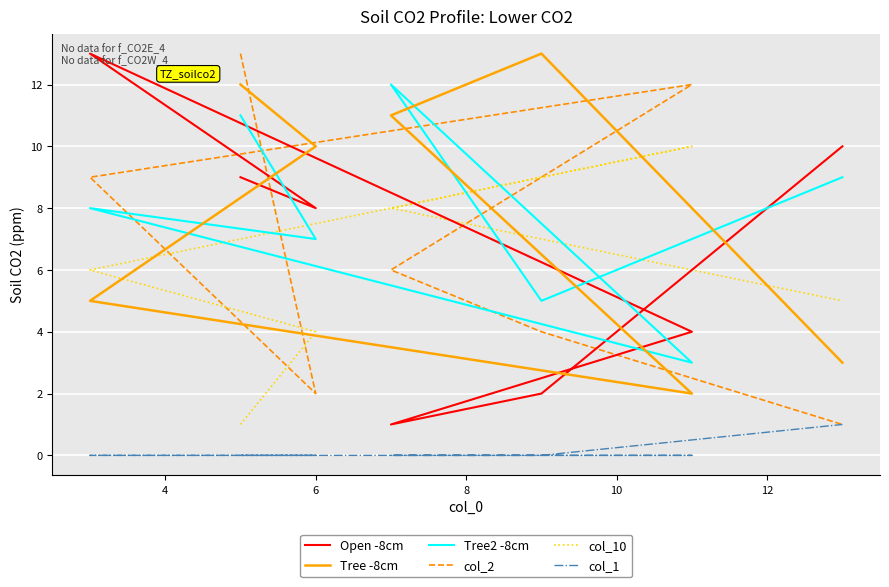

What are all the series names shown in the legend?

Open -8cm, Tree -8cm, Tree2 -8cm, col_2, col_10, col_1